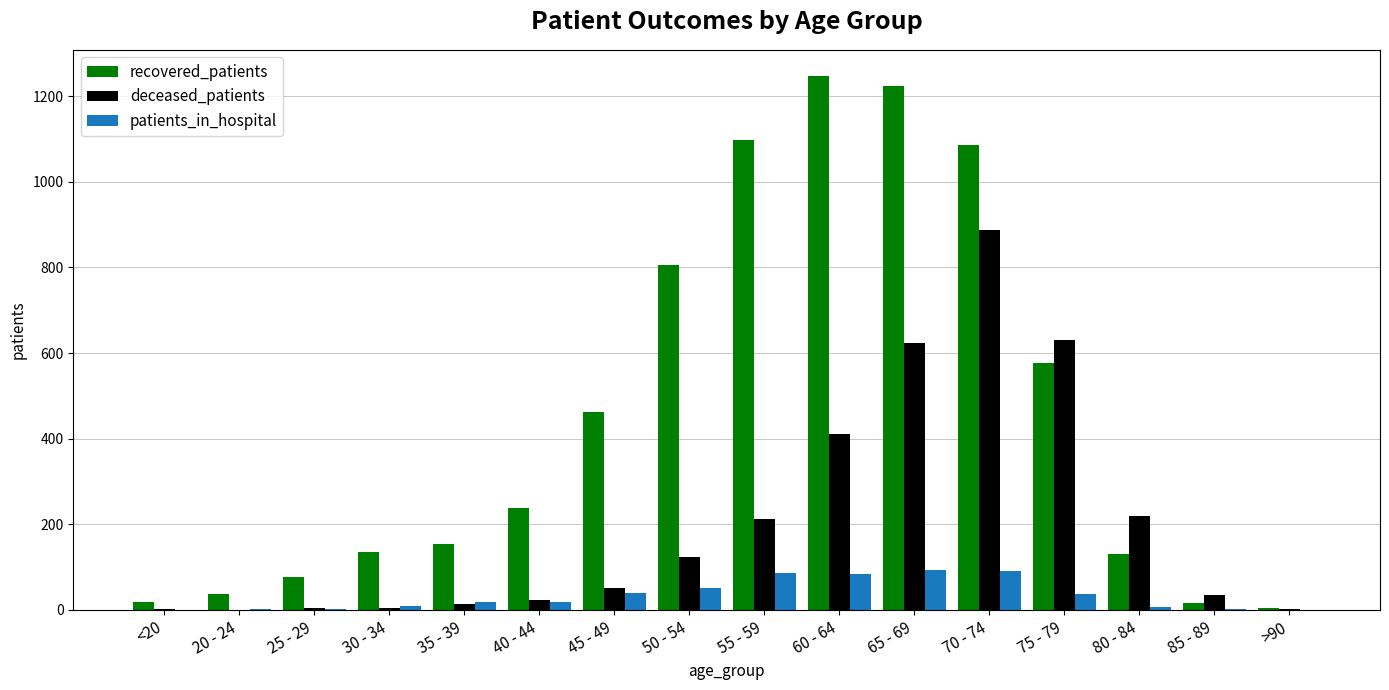

Between <20 and 30 - 34, which series saw the biggest shift?

recovered_patients